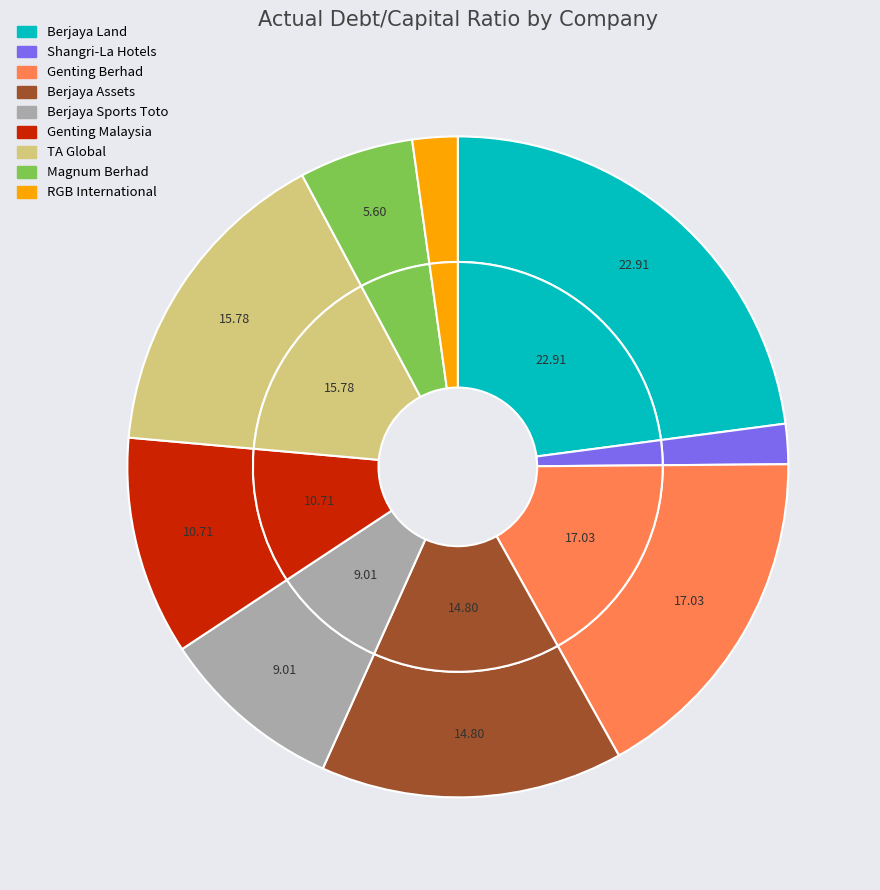

What percentage is the RGB International slice, to the nearest percent?

2%